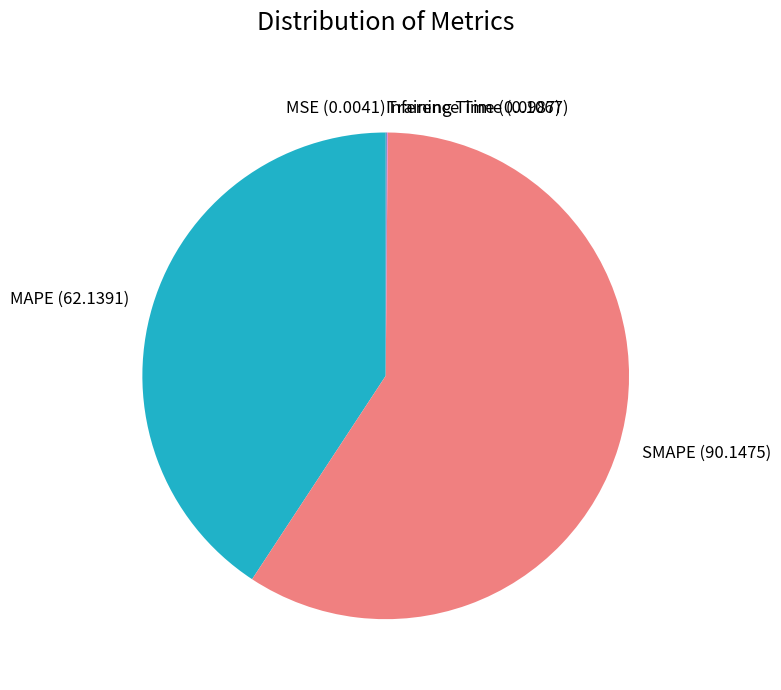

Is it true that MAPE is 50% of the pie?

False